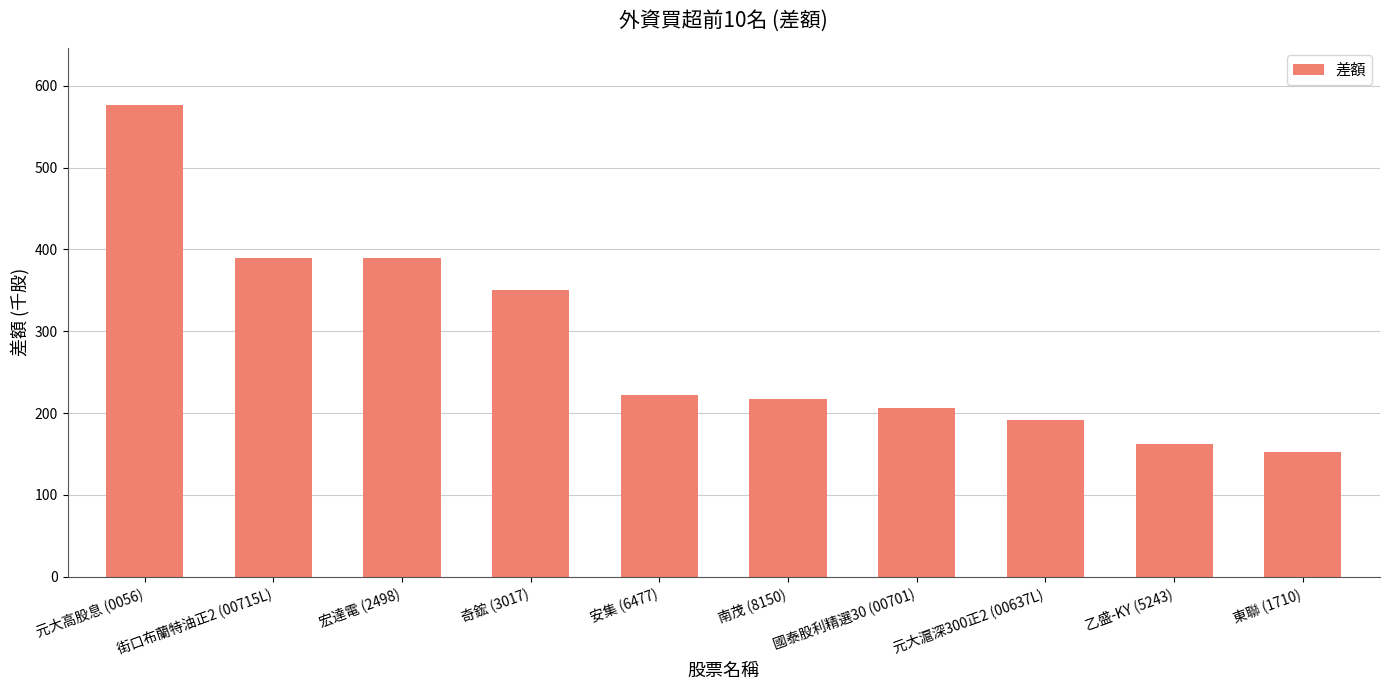

Which has a higher value, 南茂 (8150) or 東聯 (1710)?

南茂 (8150)